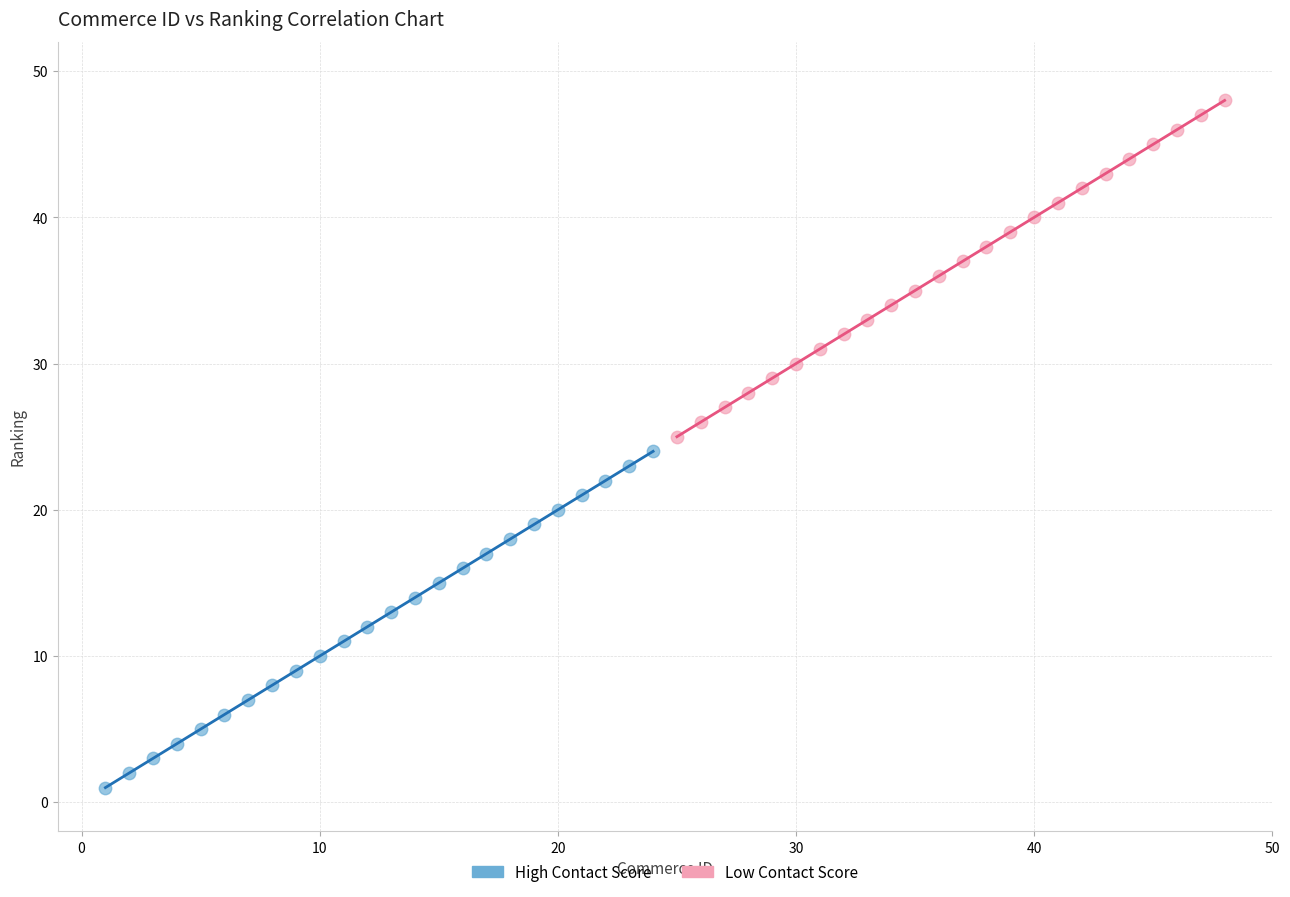

Which series reaches the minimum Y coordinate?

High Contact Score